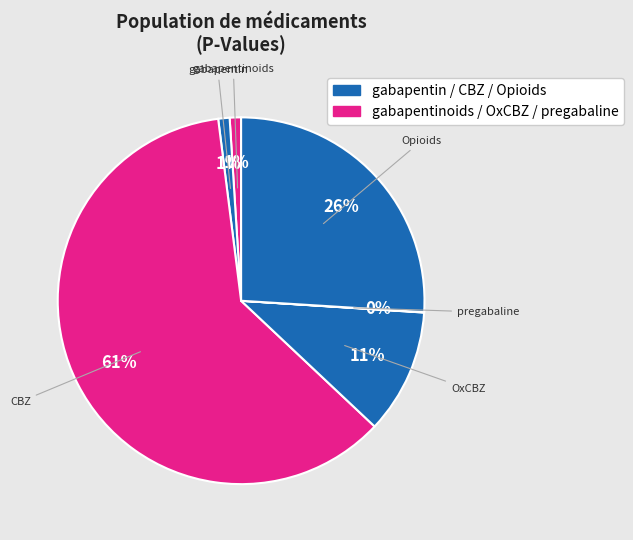

To the nearest percent, what is the difference between the largest and smallest slice percentages?

61%